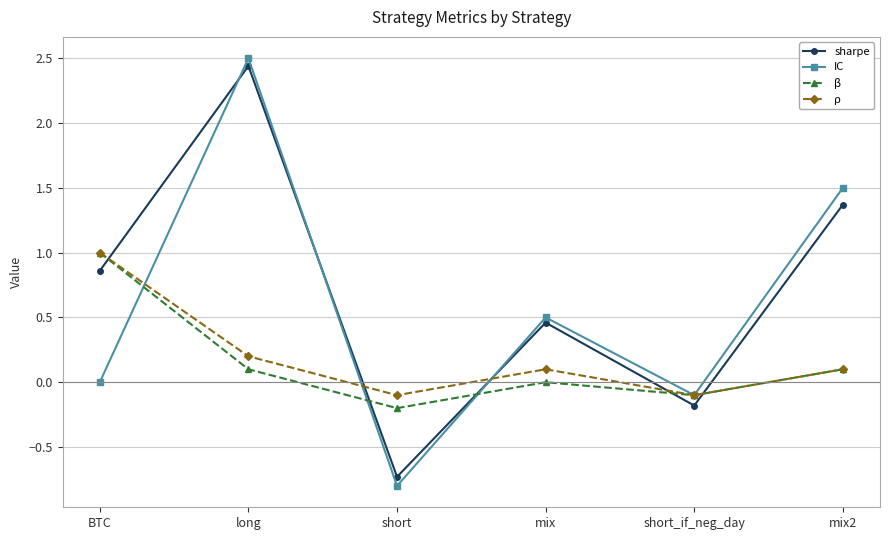

What is the lowest value of the sharpe series?

-0.7